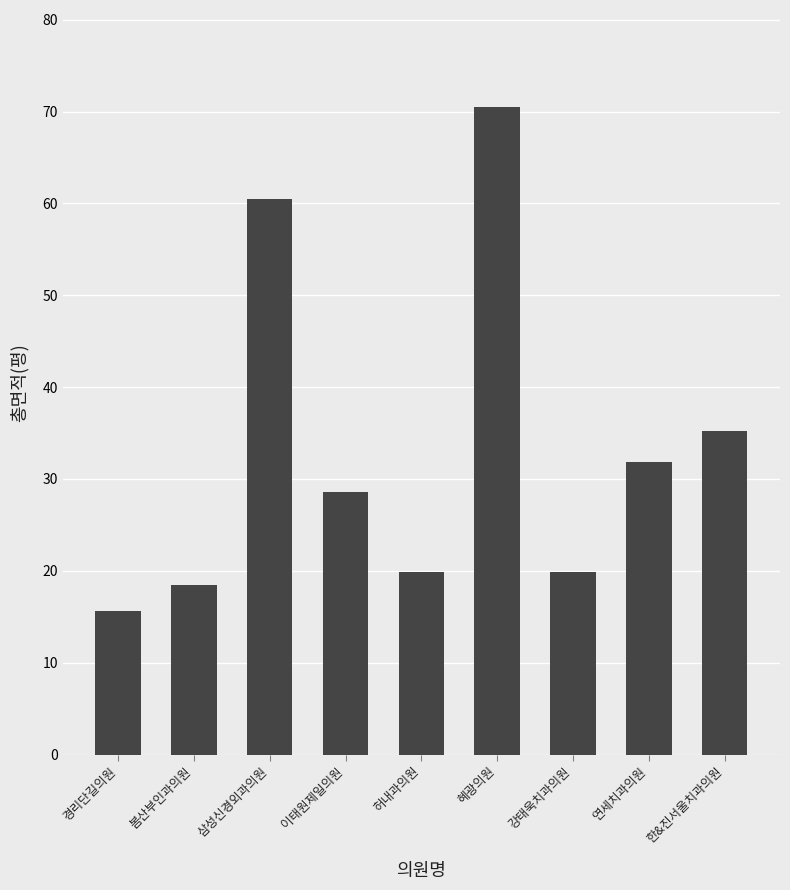

How many data points are less than 28?

4